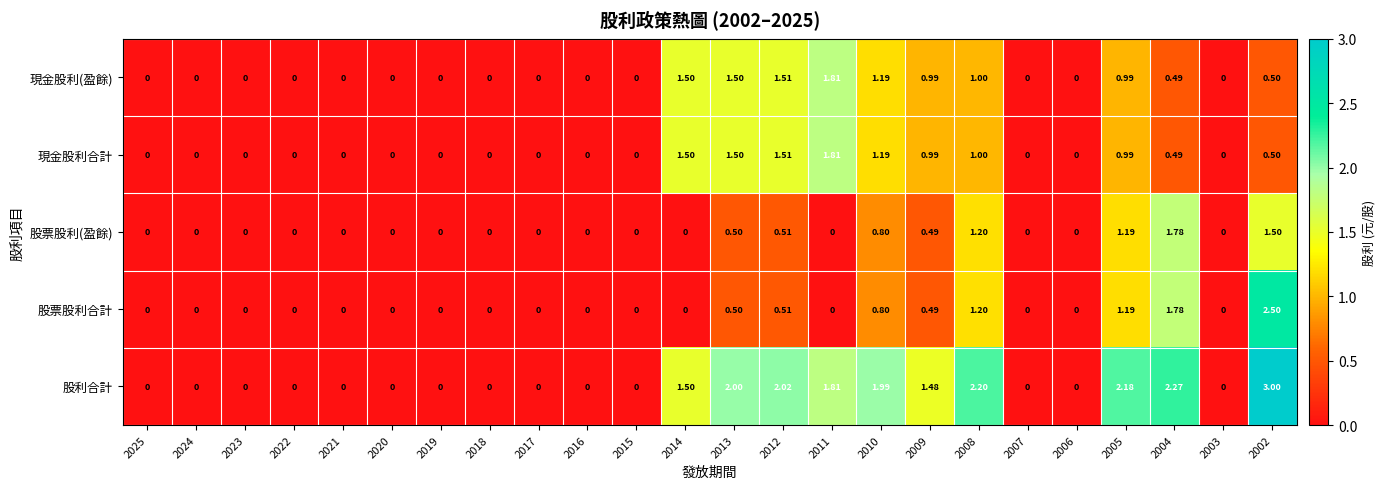

Which series has the largest total across all categories?

股利合計